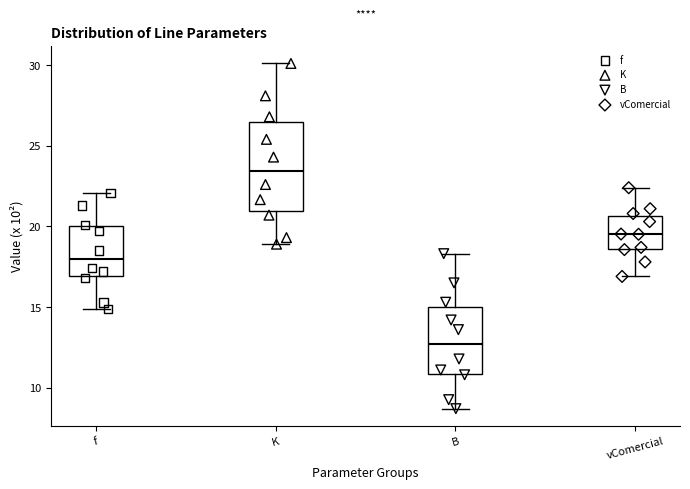

Where does the lower whisker of the box for f end on the y-axis? The values are not printed on the chart, so give them approximately, as read against the axis.

15.0